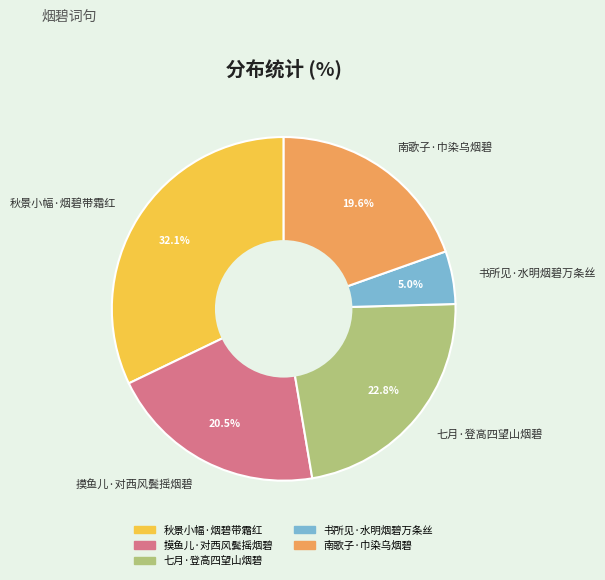

To the nearest percent, what percentage of the pie is 七月·登高四望山烟碧?

23%